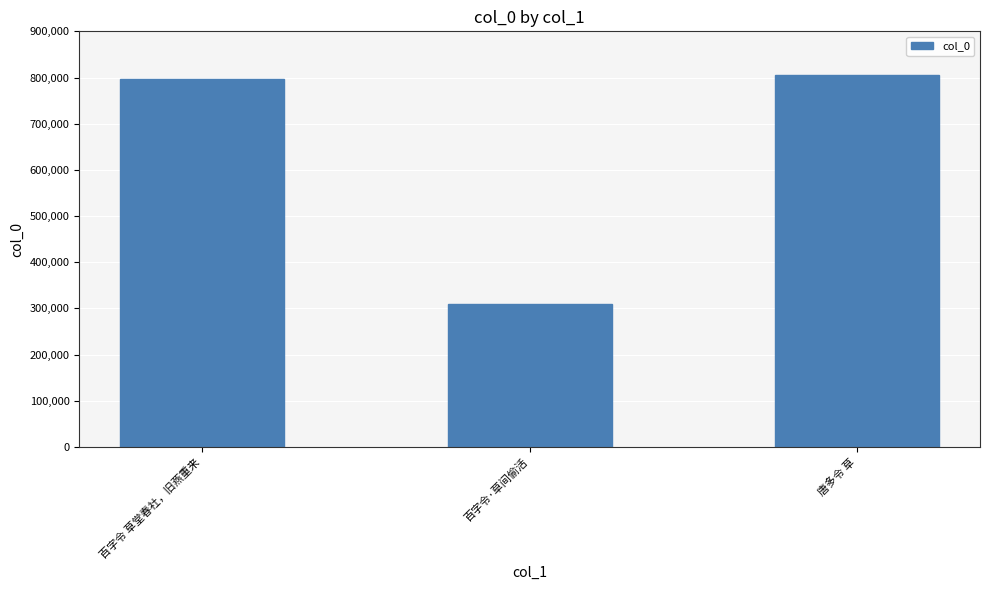

What is the approximate value at 百字令 草堂春社，旧燕重来?

795946